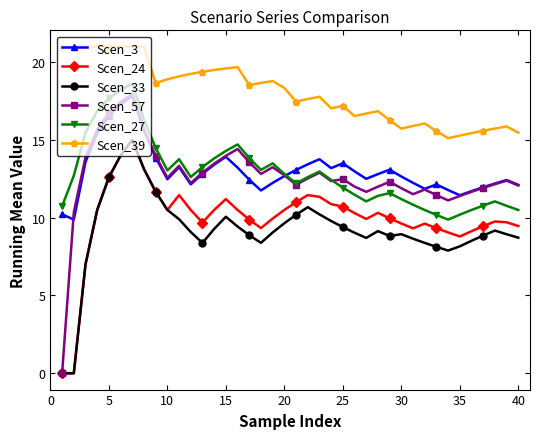

What is the difference between the maximum and minimum values in the Scen_57 series?

18.0